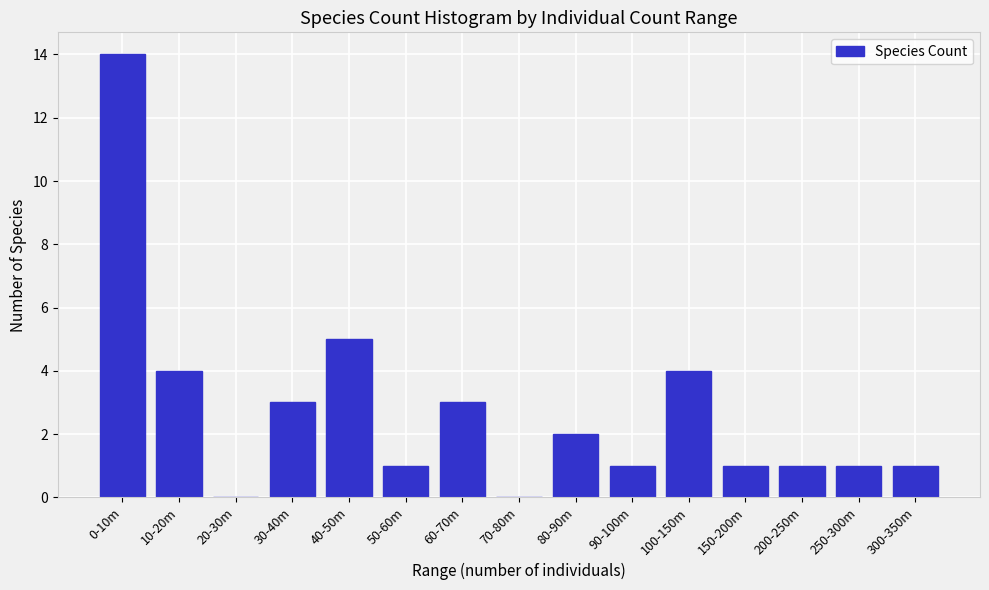

Reading left to right, transcribe all the data shown in this chart.

0-10m=14	10-20m=4	20-30m=0	30-40m=3	40-50m=5	50-60m=1	60-70m=3	70-80m=0	80-90m=2	90-100m=1	100-150m=4	150-200m=1	200-250m=1	250-300m=1	300-350m=1